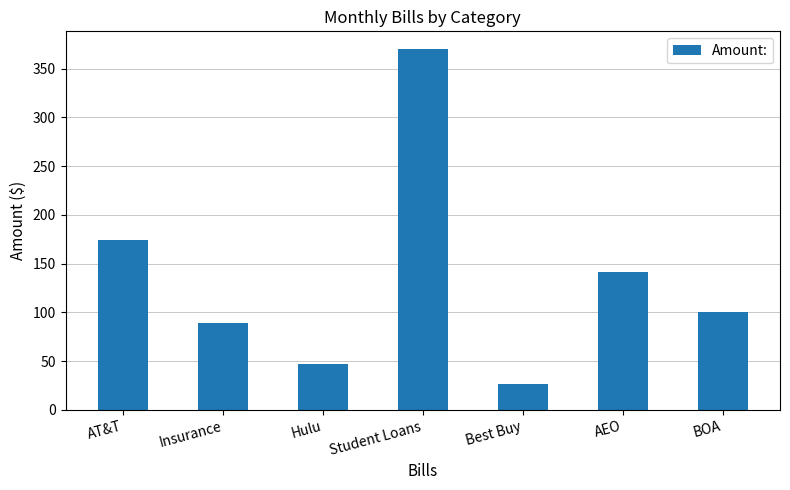

Reading left to right, extract all data points from this chart.

AT&T=173.8	Insurance=89.5	Hulu=47.1	Student Loans=369.9	Best Buy=27.0	AEO=141.0	BOA=100.0